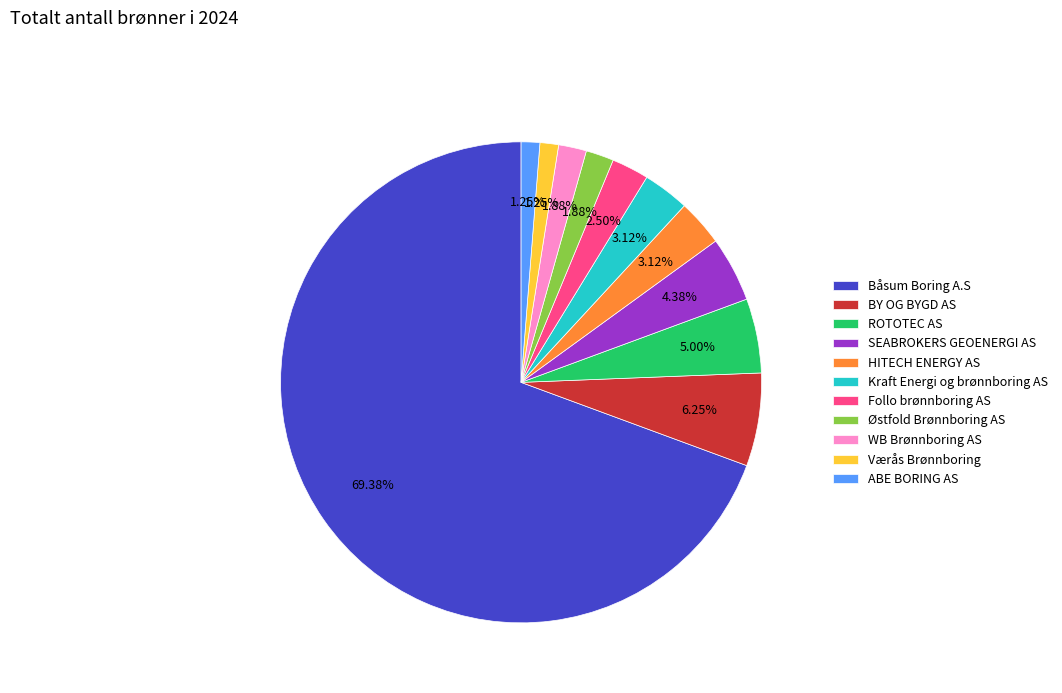

Between Follo brønnboring AS and BY OG BYGD AS, which is larger?

BY OG BYGD AS